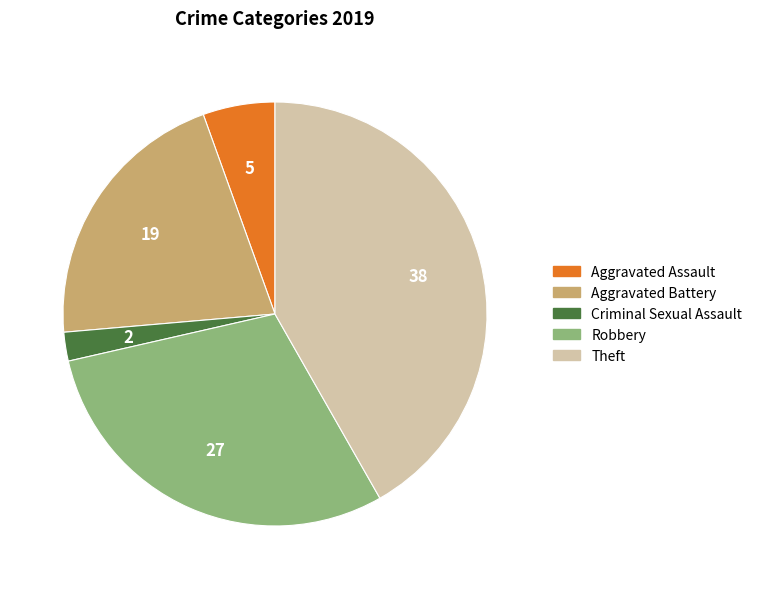

Rank the categories by value from lowest to highest.

Criminal Sexual Assault, Aggravated Assault, Aggravated Battery, Robbery, Theft